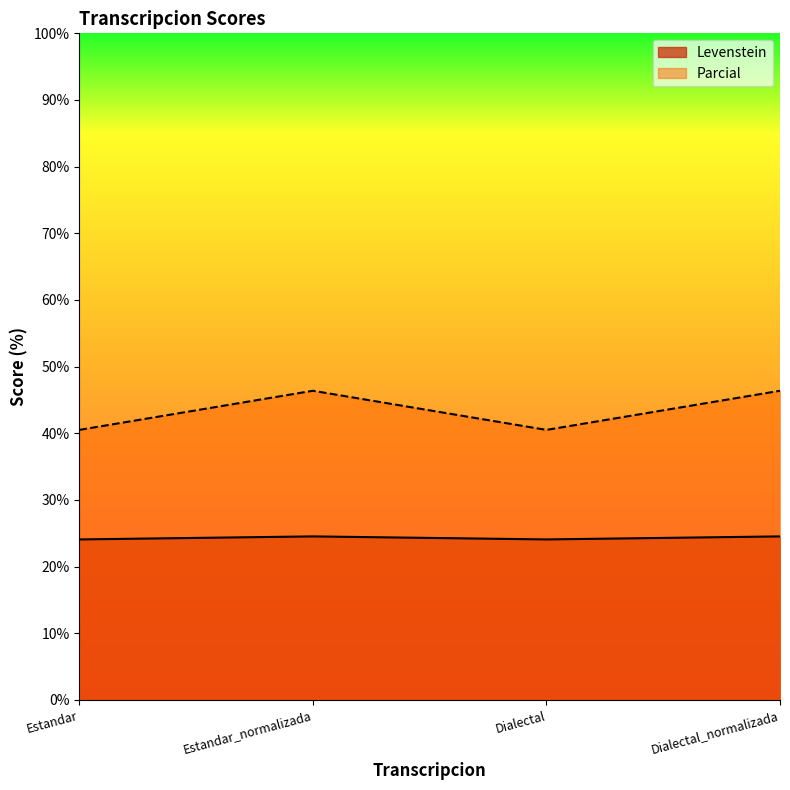

What is the total value across all series at Dialectal_normalizada?

70.9